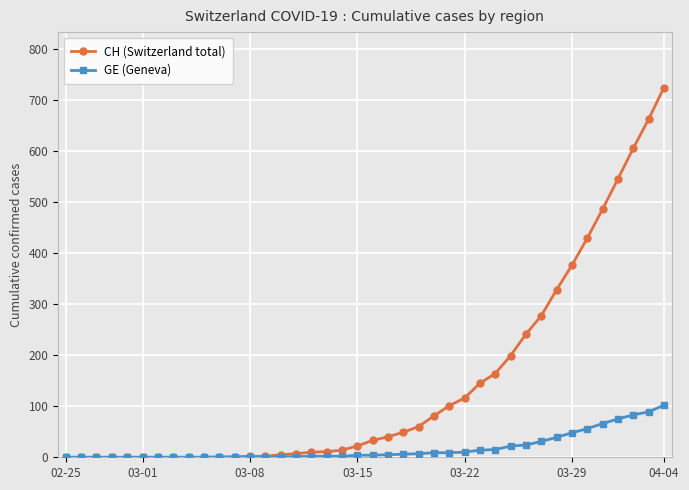

Which series has the largest total across all categories?

CH (Switzerland total)